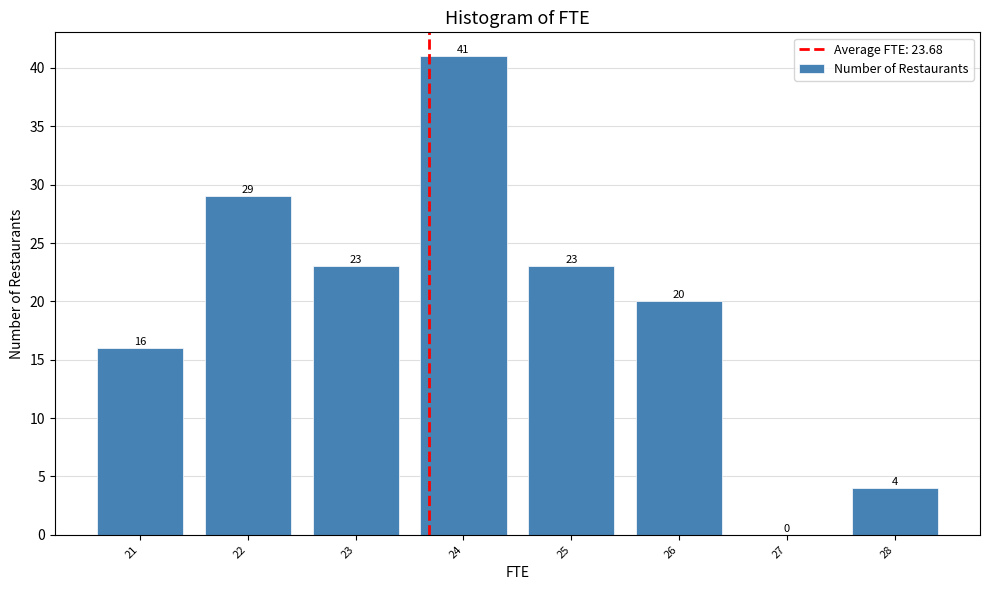

Reading left to right, what are all the values shown in this chart?

21=16	22=29	23=23	24=41	25=23	26=20	27=0	28=4